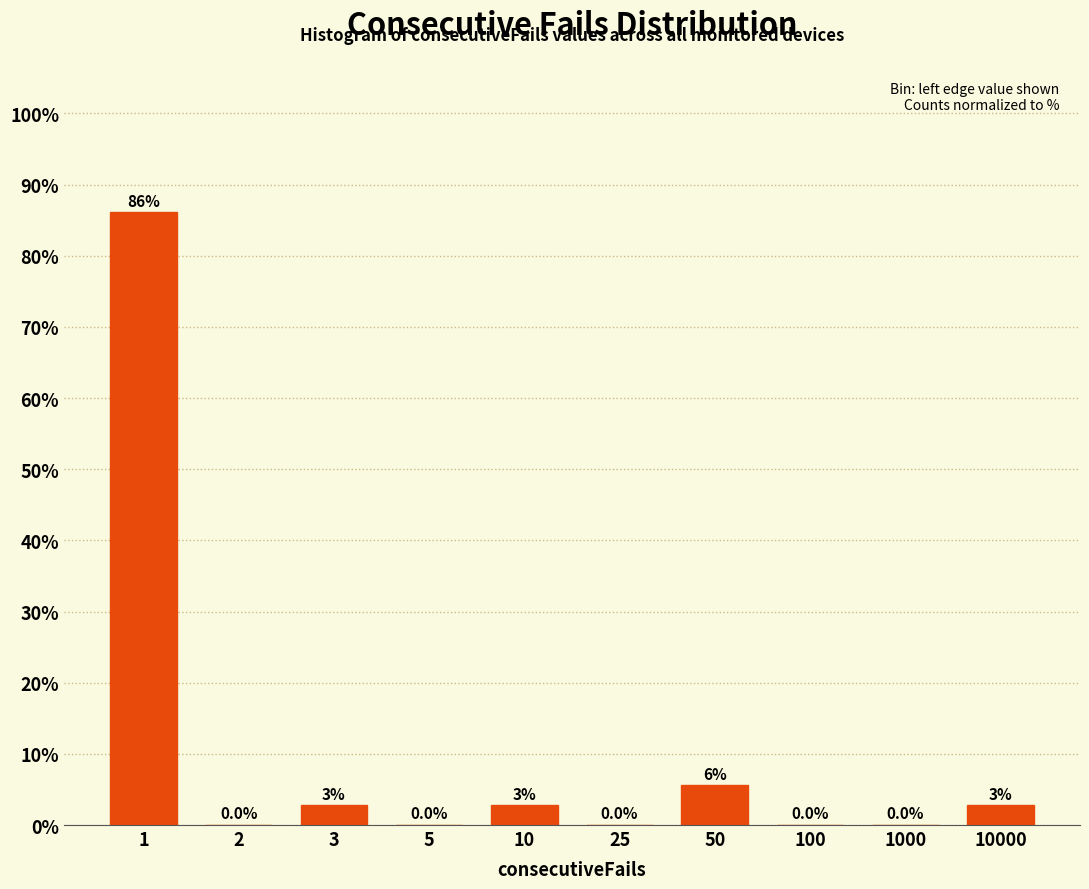

The value at 100 is 0.0. True or false?

True